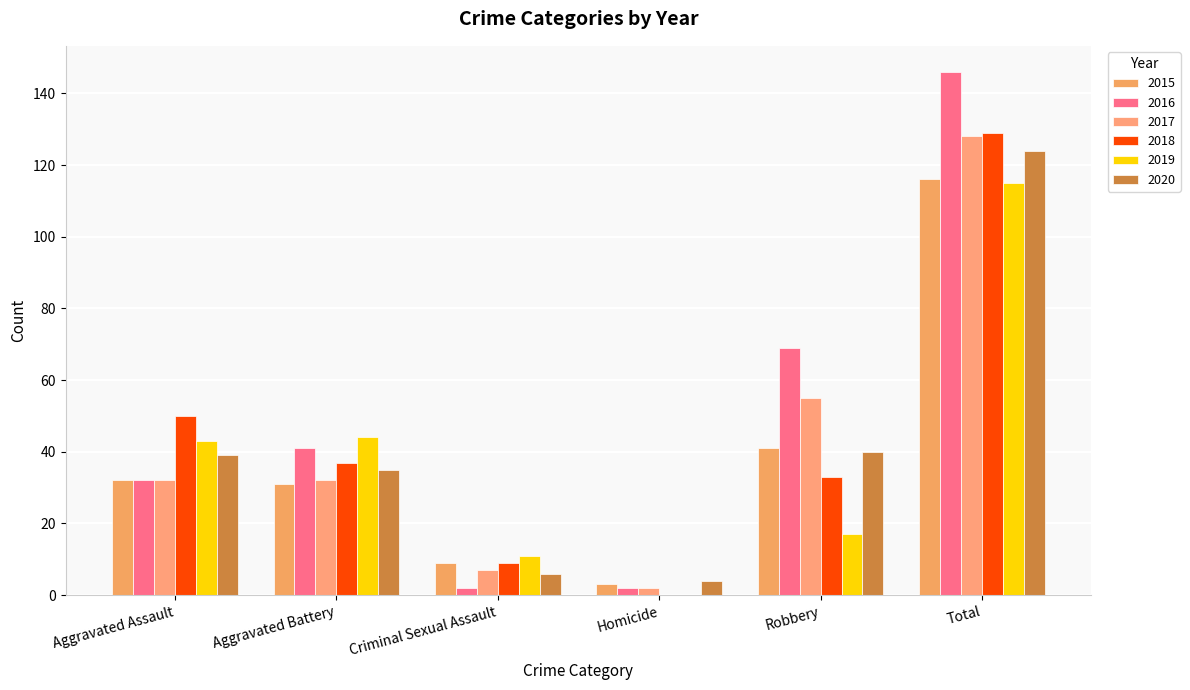

Which has a higher value, Robbery or Aggravated Assault?

Robbery